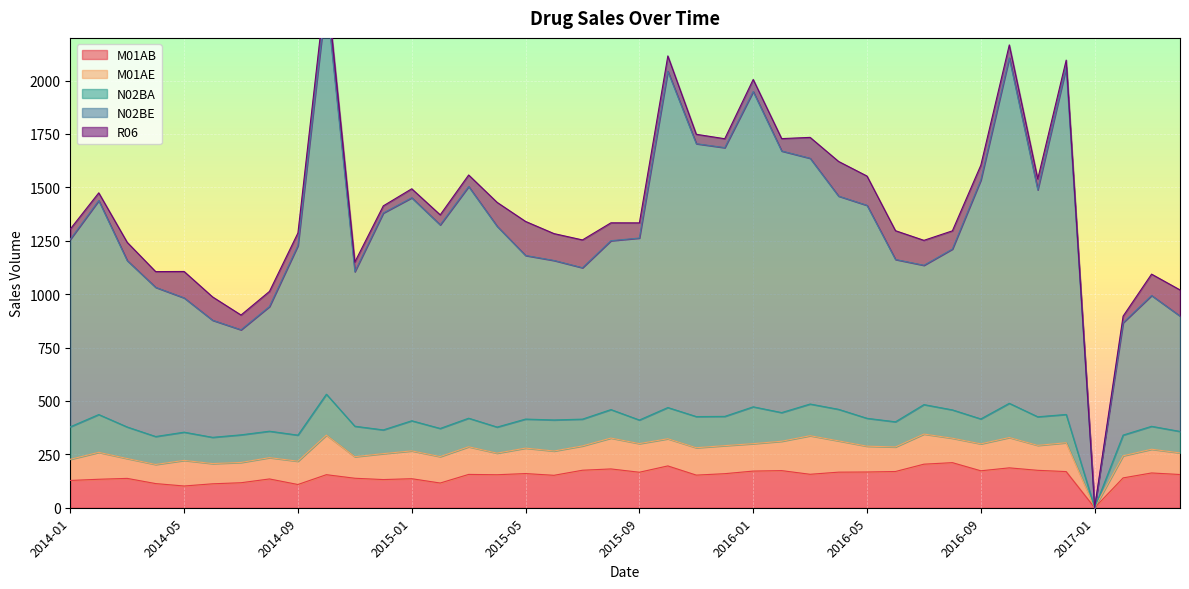

Between 2014-05 and 2016-10, which is larger?

2016-10